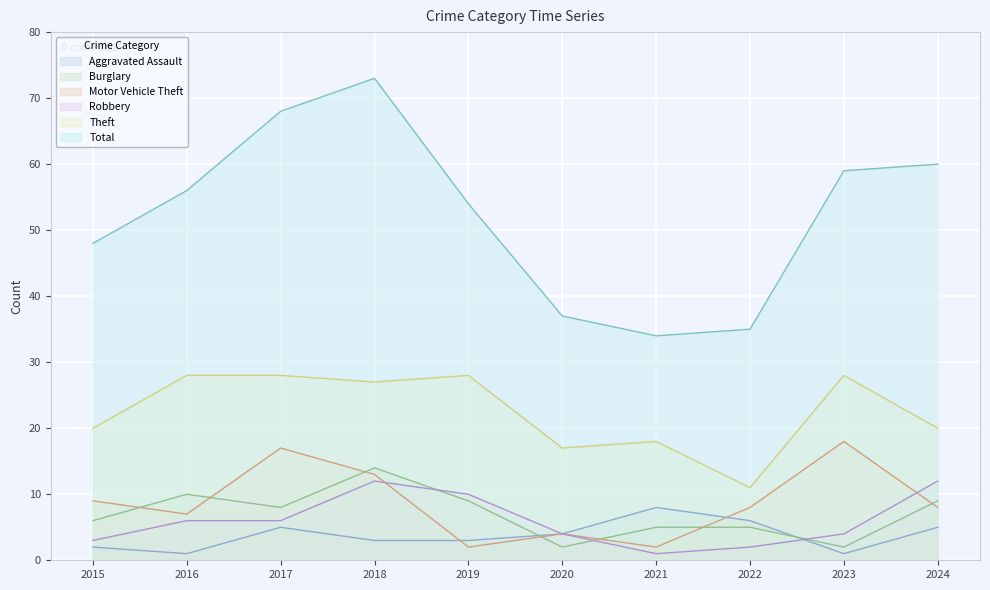

Where do Burglary and Aggravated Assault first cross each other?

2019 and 2020